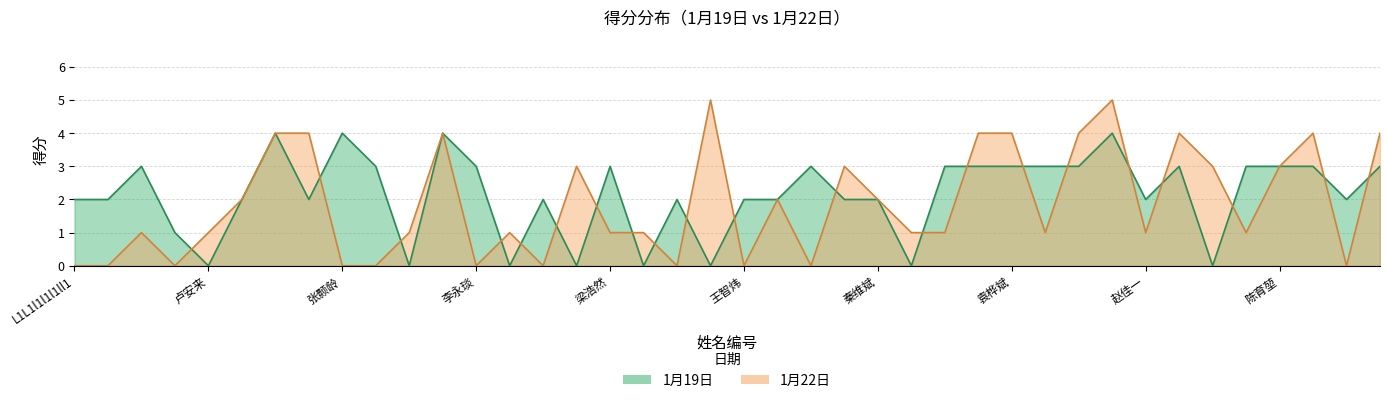

At how many categories does at least one series exceed 4?

2